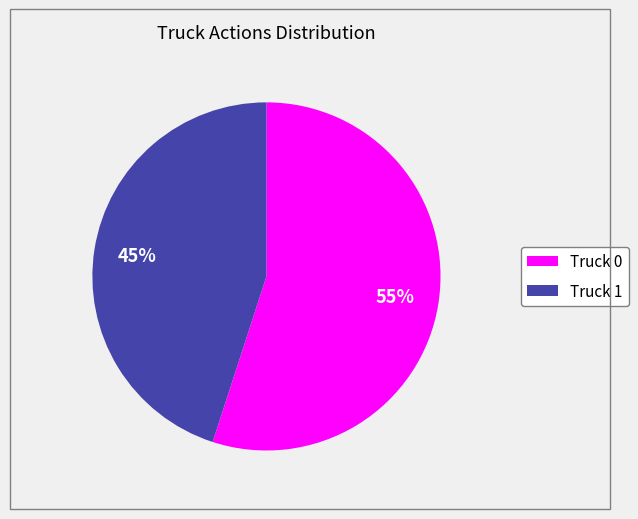

Do Truck 0 and Truck 1 together represent more than half of the pie?

Yes